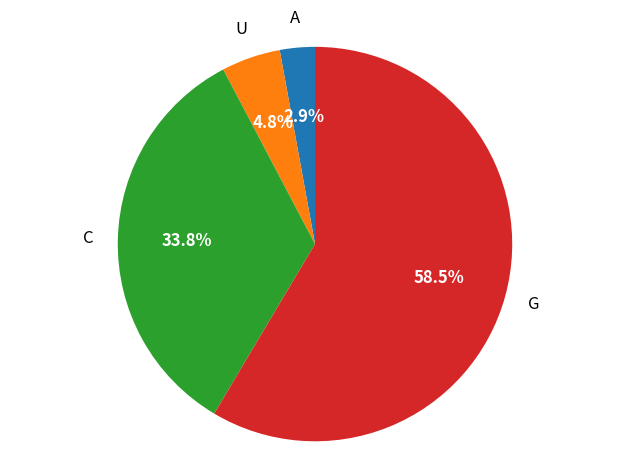

Is there any slice that represents more than half of the pie?

Yes